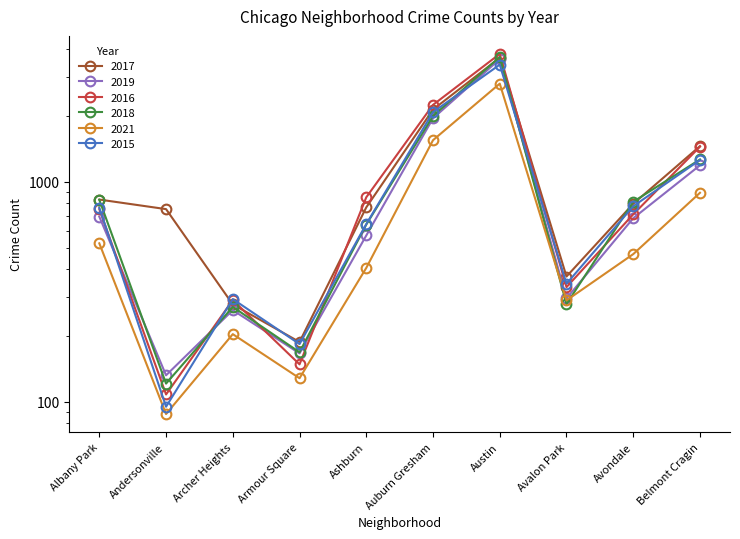

Where do 2015 and 2019 first cross each other?

Albany Park and Andersonville